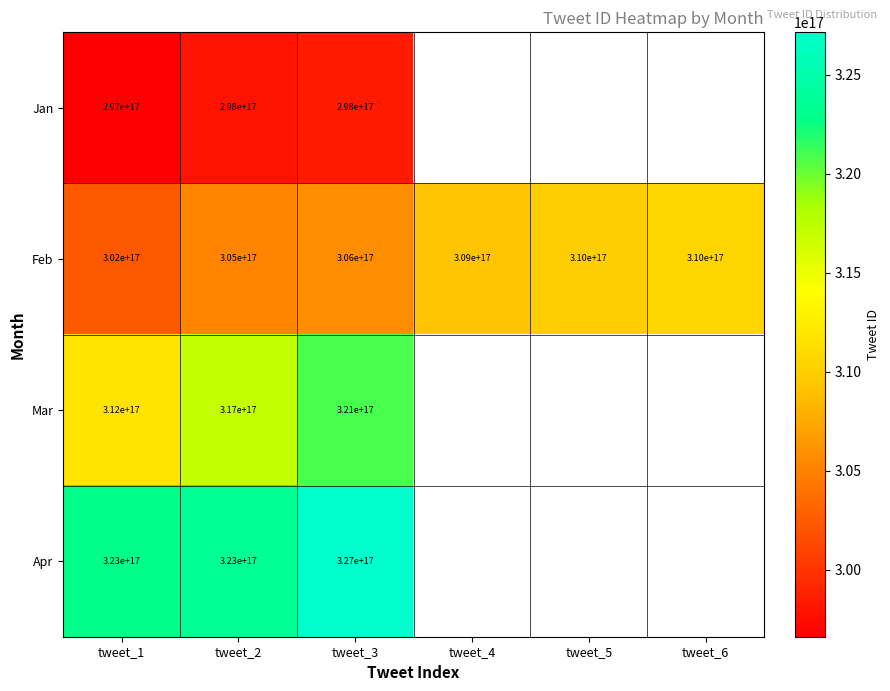

Is the value of Feb at tweet_3 greater than the value of Apr at tweet_2?

No